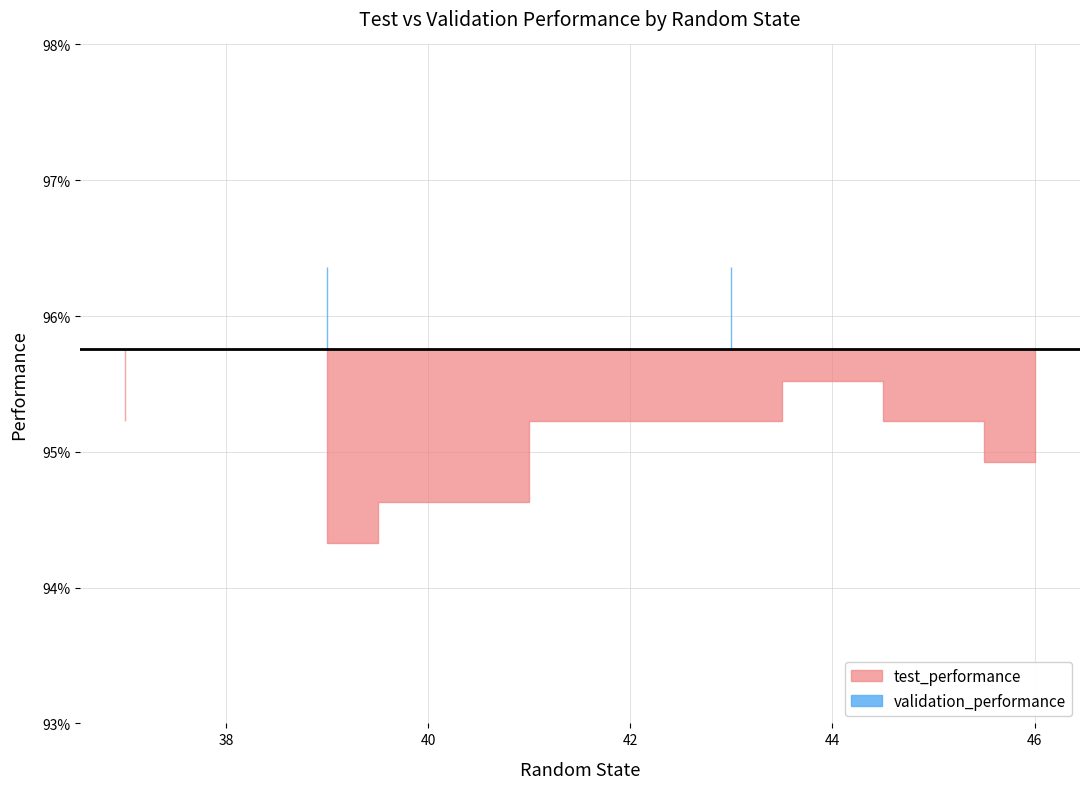

True or false: test_performance has a value of 1.5 at 8.

False